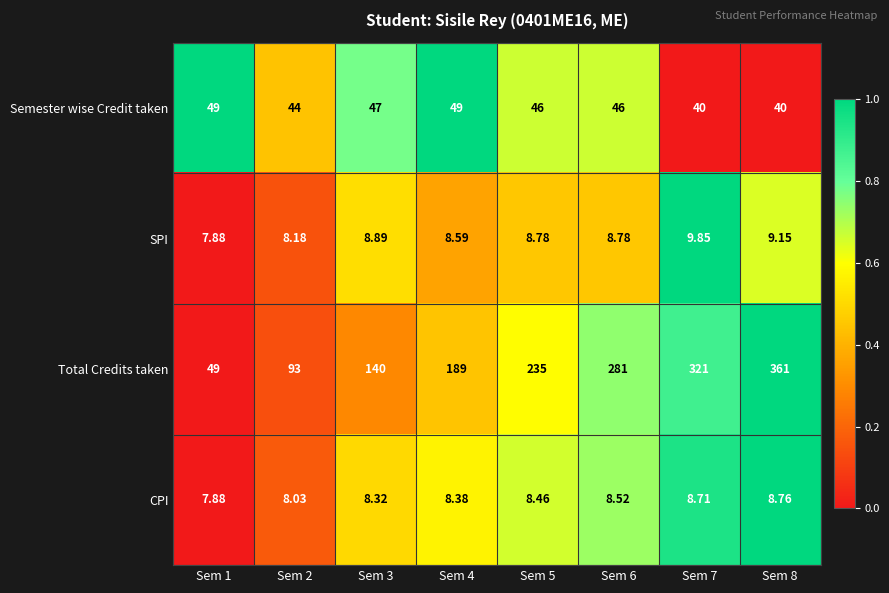

Which series has the widest spread of values?

Total Credits taken